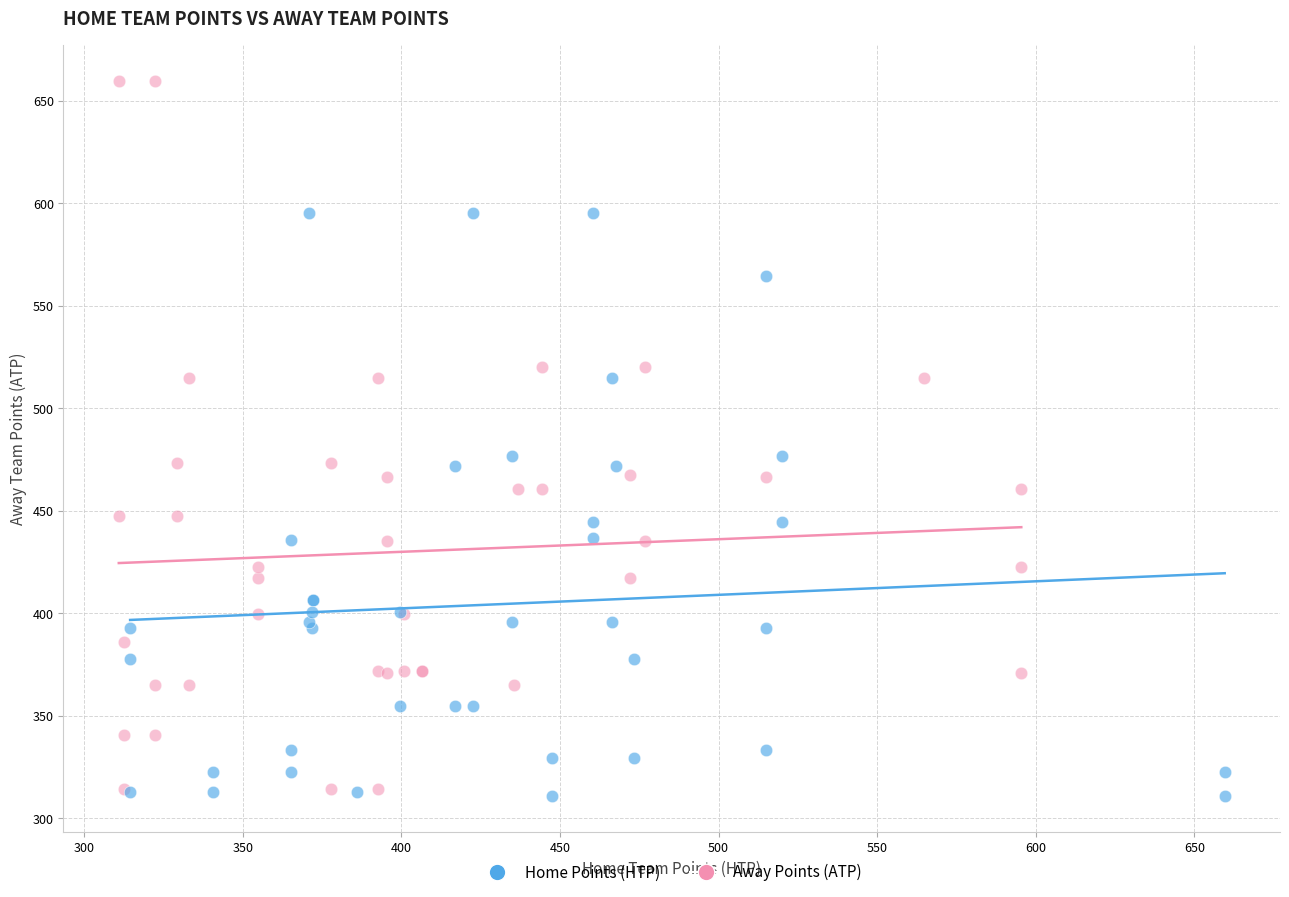

Which series reaches the maximum Y coordinate?

Away Points (ATP)